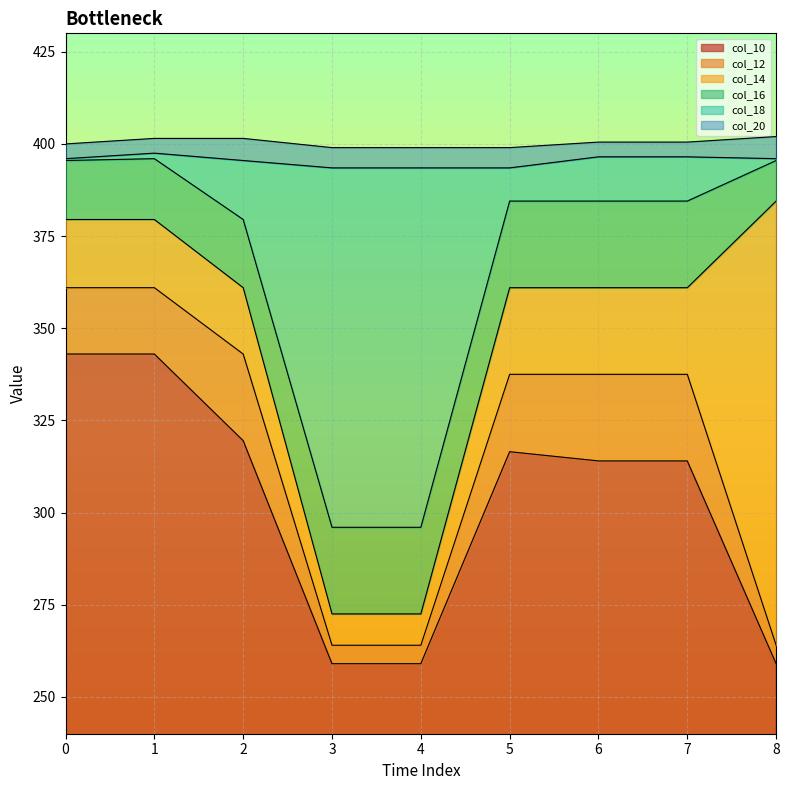

Which label corresponds to the largest value in the chart?

8